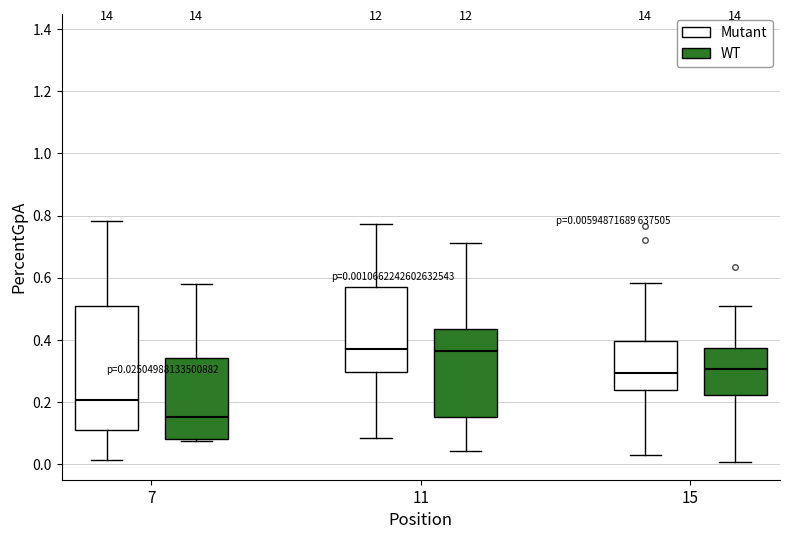

Comparing the boxes themselves (not the whiskers), which one is the tallest?

7 (Mutant)